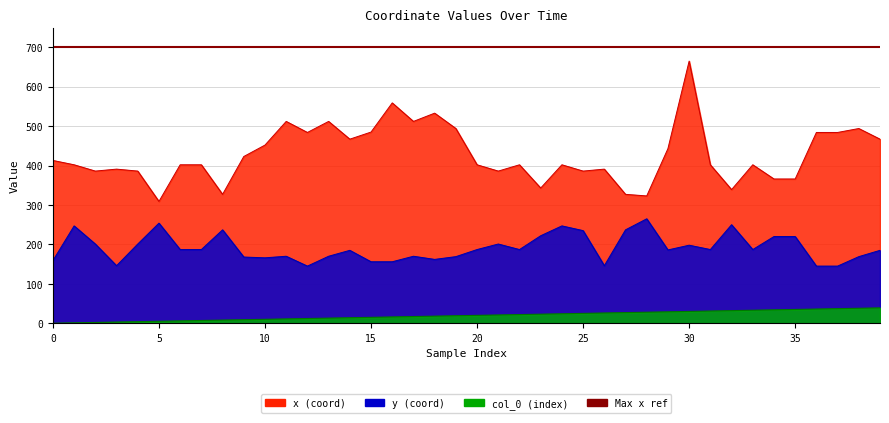

At 13, list the series in order from largest to smallest.

x, y, col_0